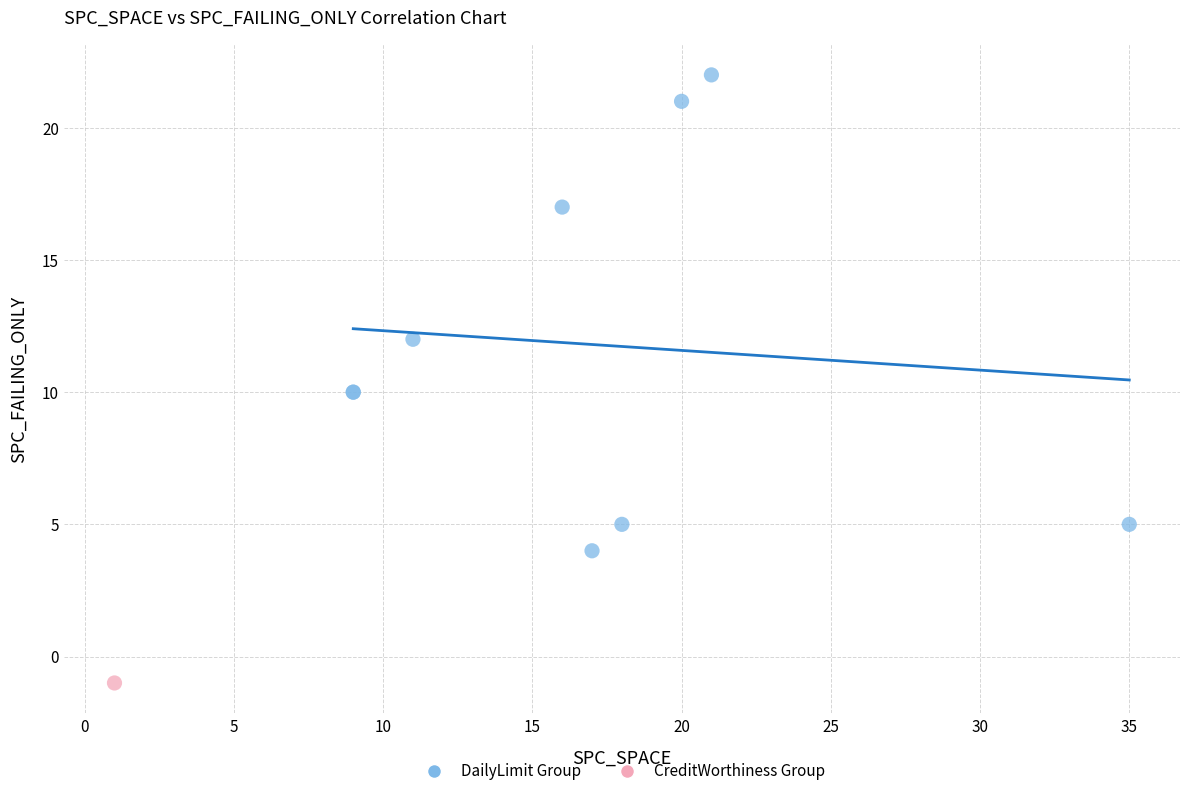

What are all the series names shown in the legend?

DailyLimit Group, CreditWorthiness Group